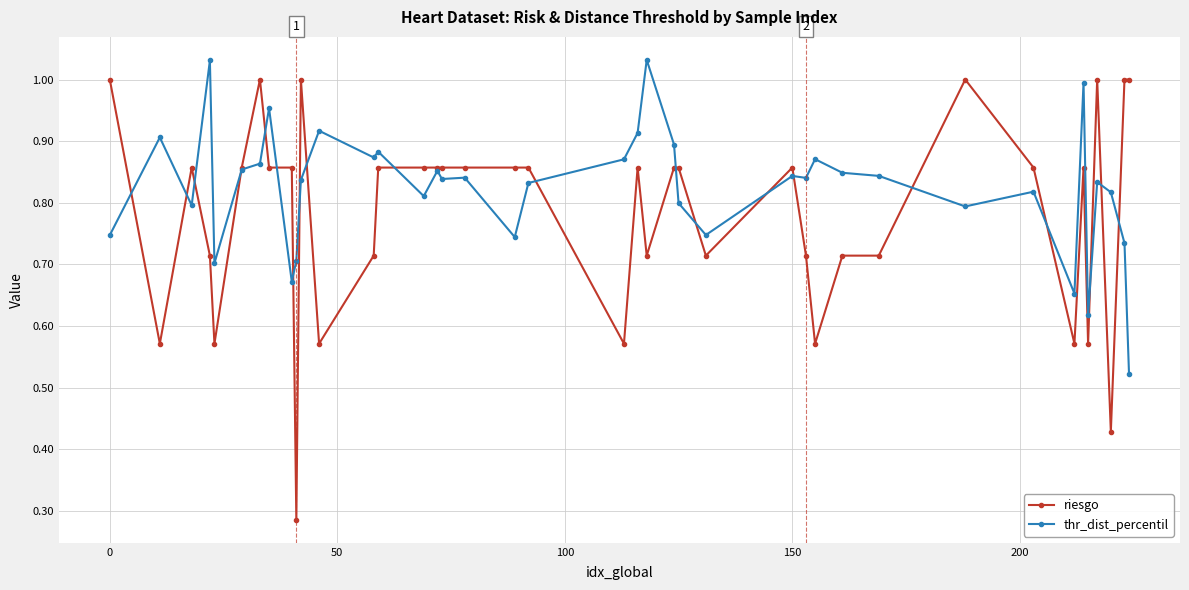

True or false: thr_dist_percentil has more than 2 interior local peaks.

True